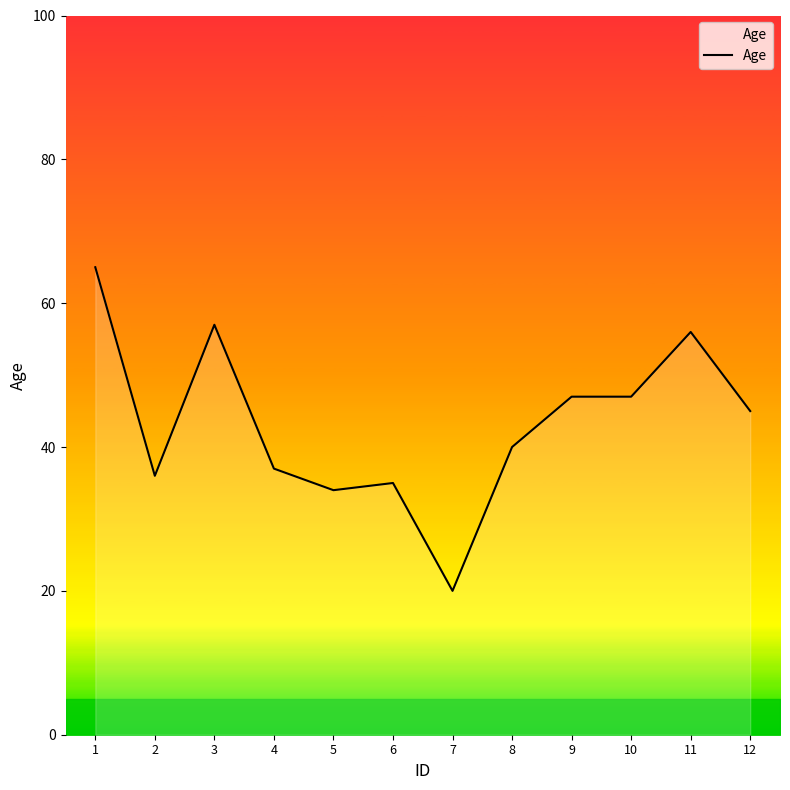

What is the approximate value at 6, to the nearest 10?

40